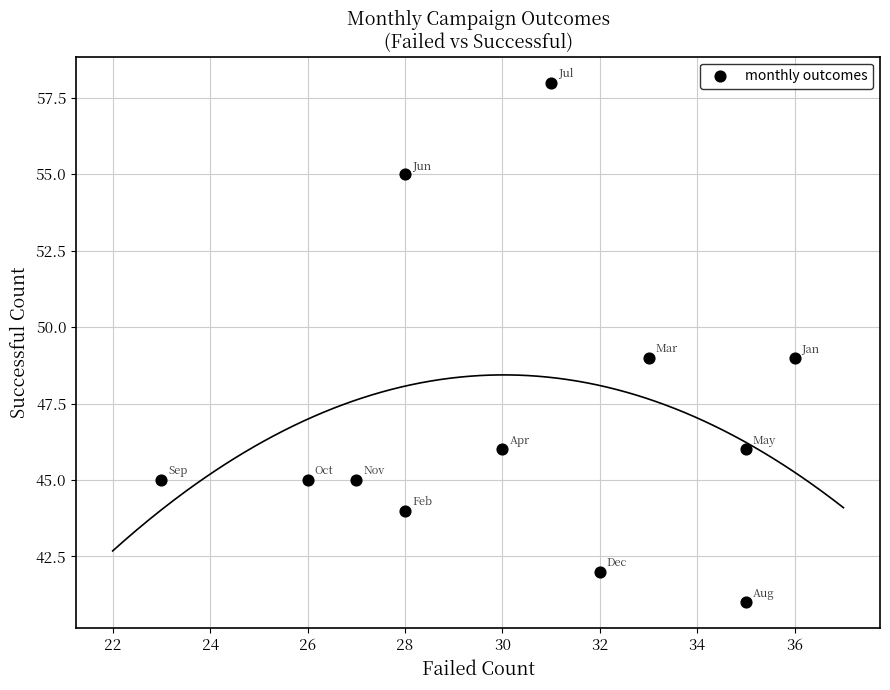

What is the average Y value?

47